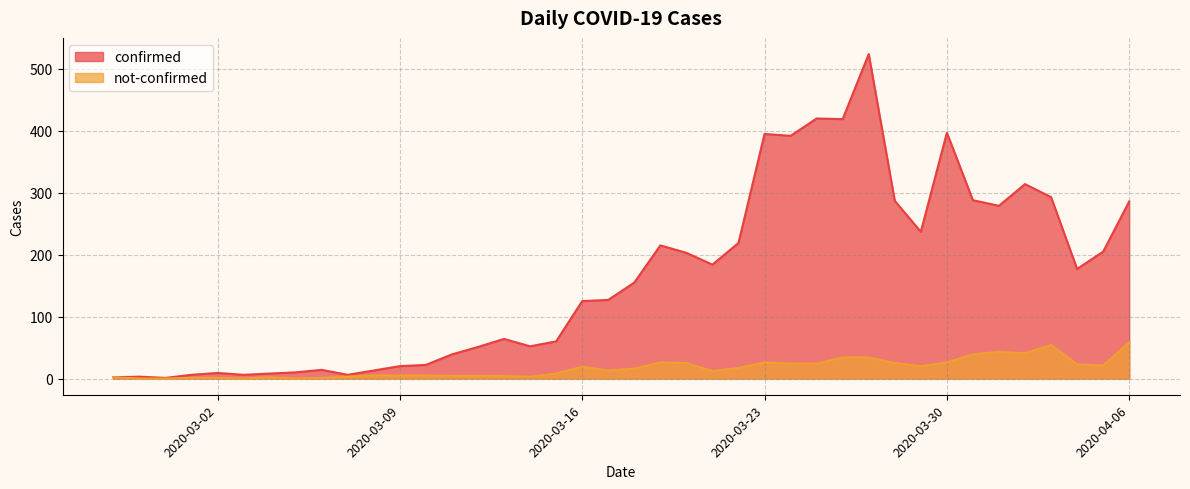

What is the maximum value shown in the chart?

524